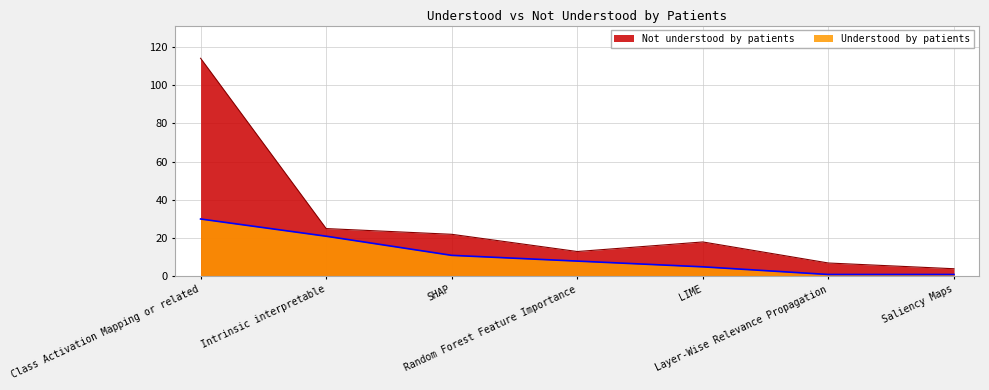

Rank the categories by Understood by patients value from highest to lowest.

Class Activation Mapping or related, Intrinsic interpretable, SHAP, Random Forest Feature Importance, LIME, Layer-Wise Relevance Propagation, Saliency Maps